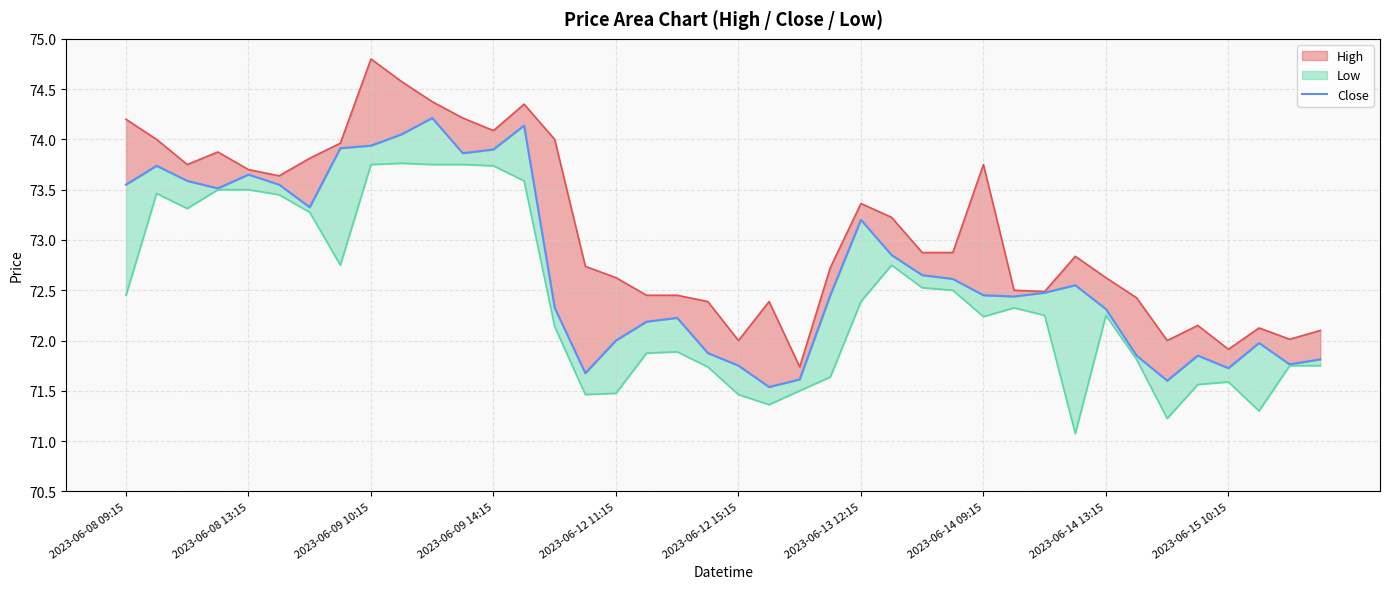

What is the ratio of the value at 34 to the value at 27?

1.0